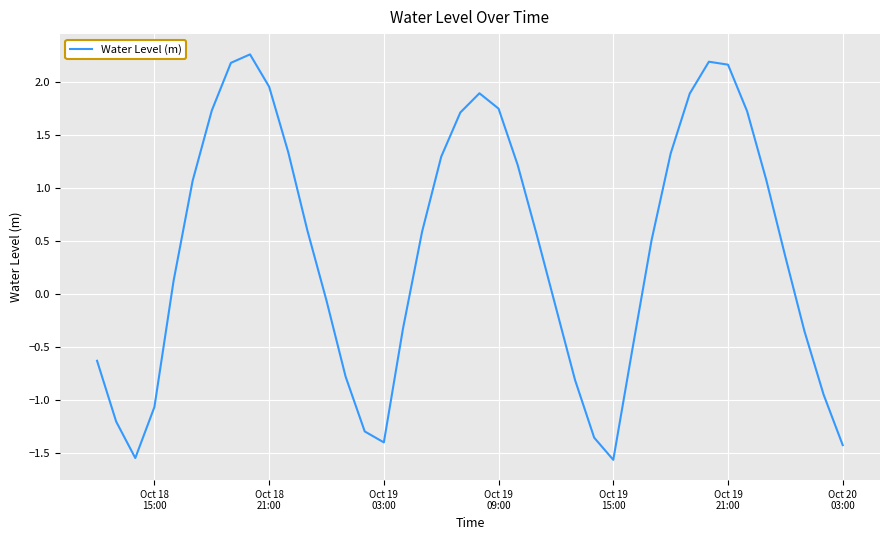

What is the minimum value shown in the chart?

-1.6